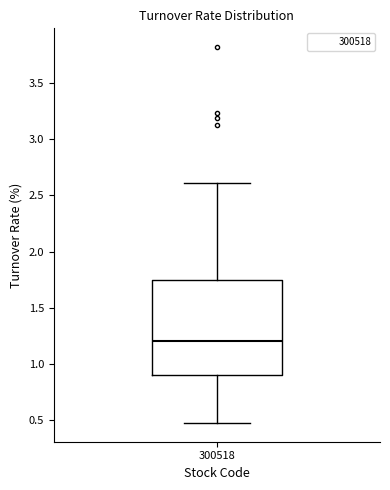

Where is the lower edge of the box at x = 300518 on the y-axis? The values are not printed on the chart, so give them approximately, as read against the axis.

0.90